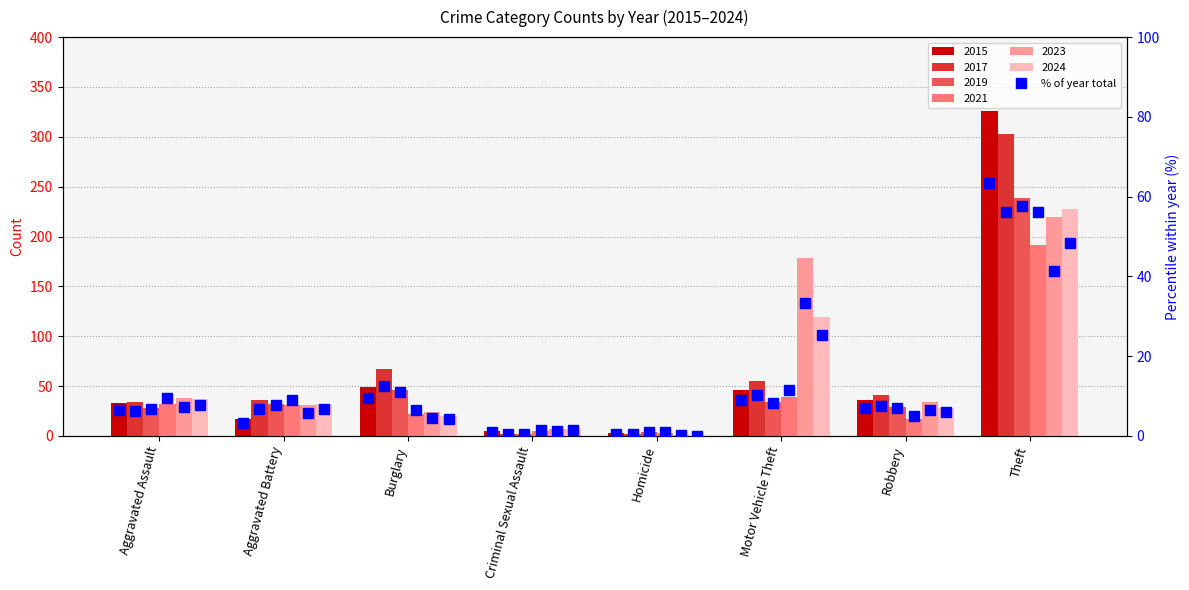

The value at Robbery is 9.6. True or false?

False